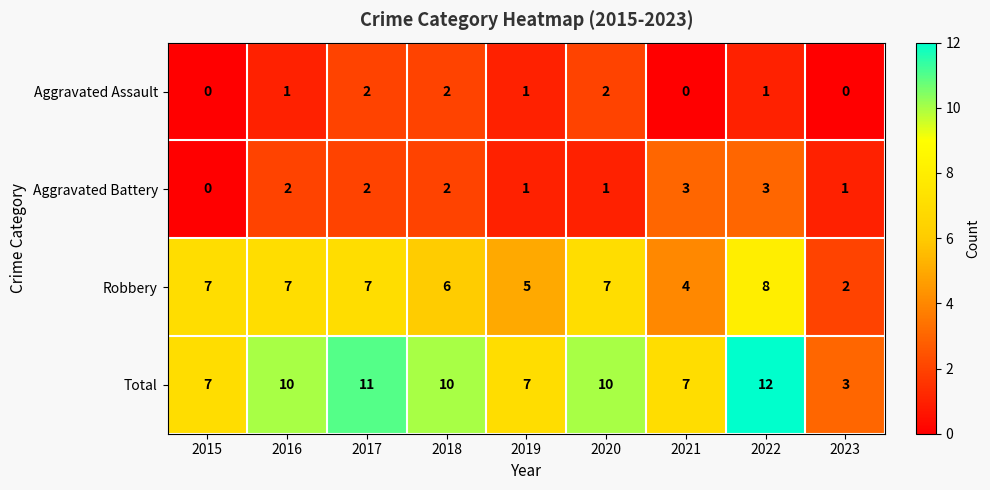

What is the total value across all series at 2020?

20